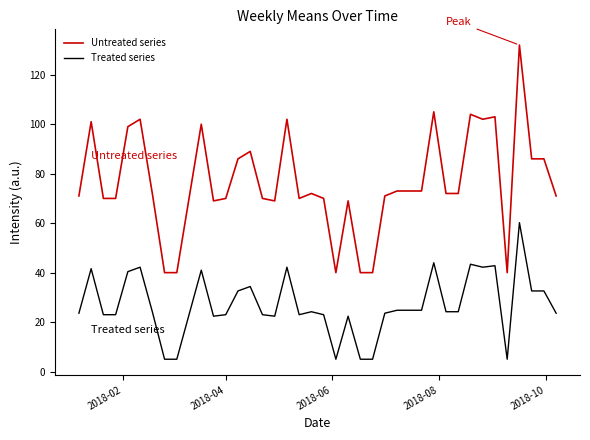

Does the chart have visible grid lines?

No